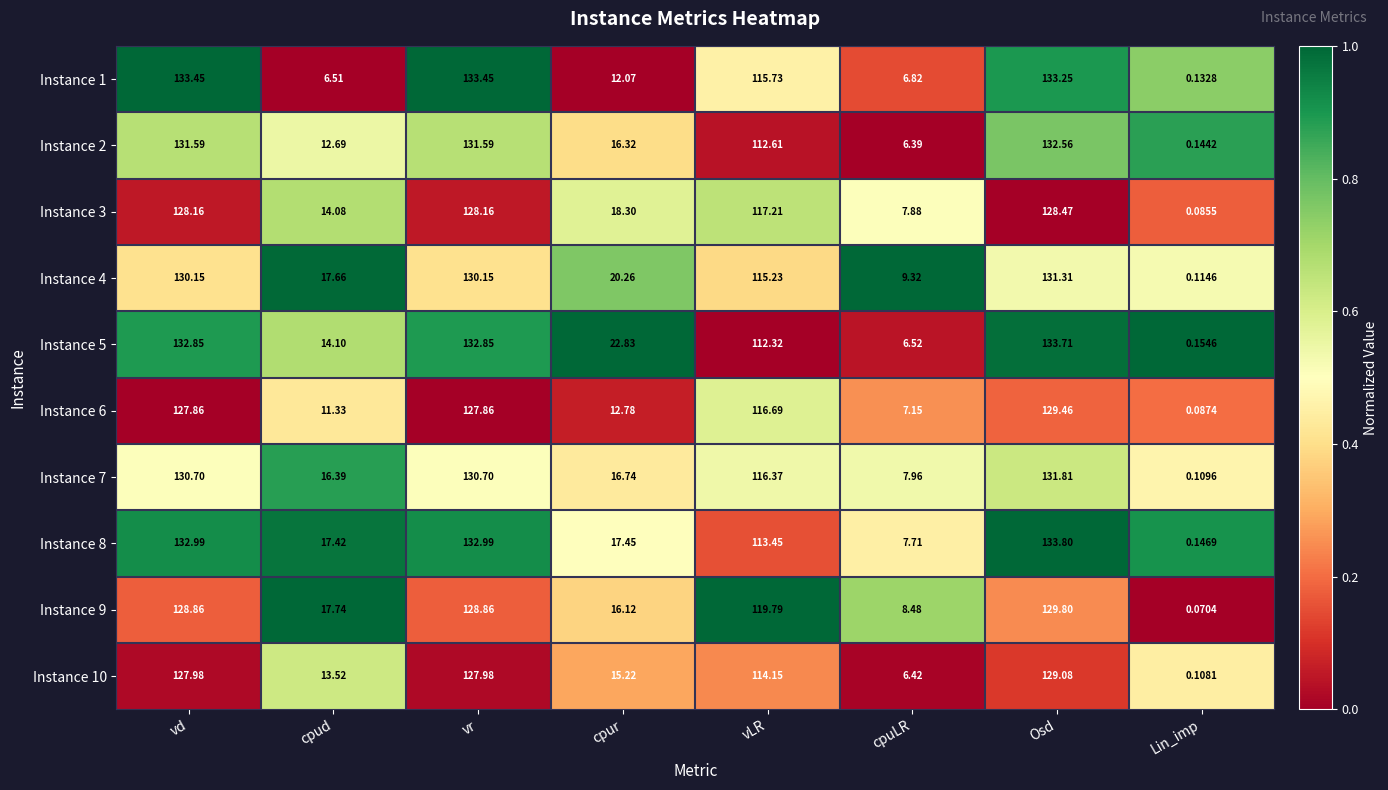

At which label is Instance 8 closest to 66?

vLR